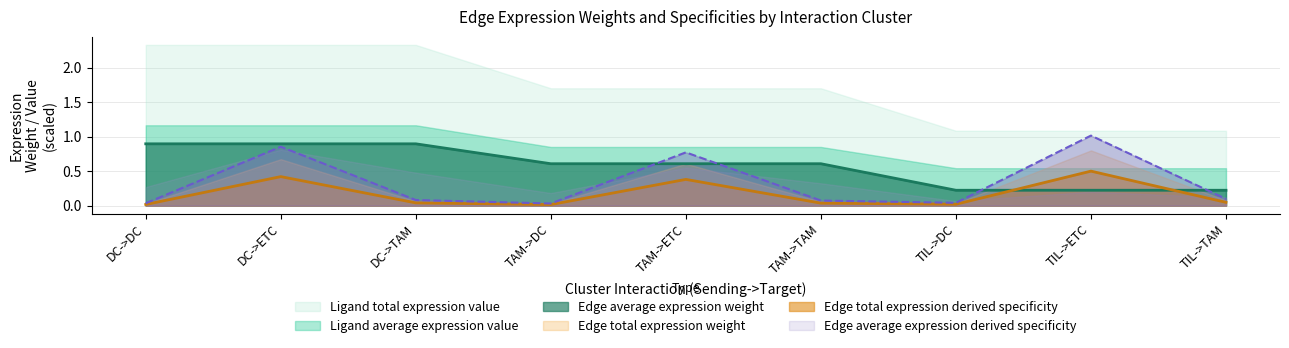

What is the approximate value of Edge total expression derived specificity at TIL->ETC?

0.5